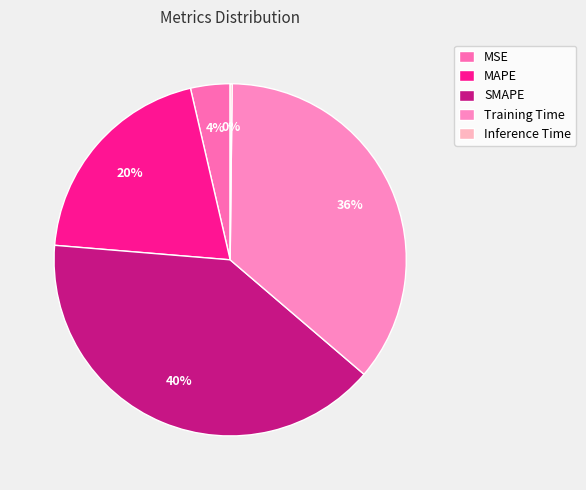

Does SMAPE represent more than half of the total?

No